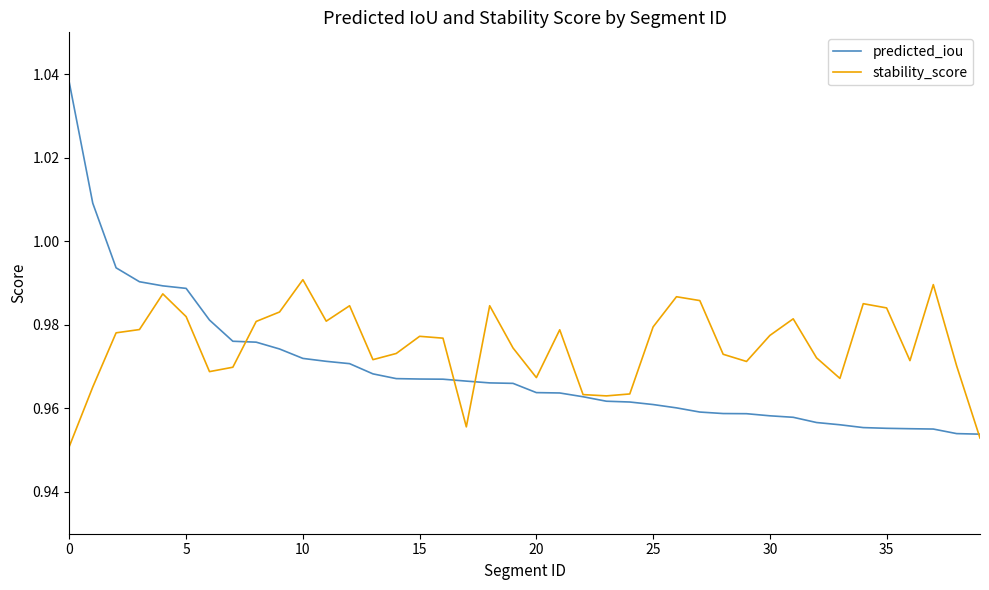

Rank the series by their average value, from highest to lowest.

stability_score, predicted_iou